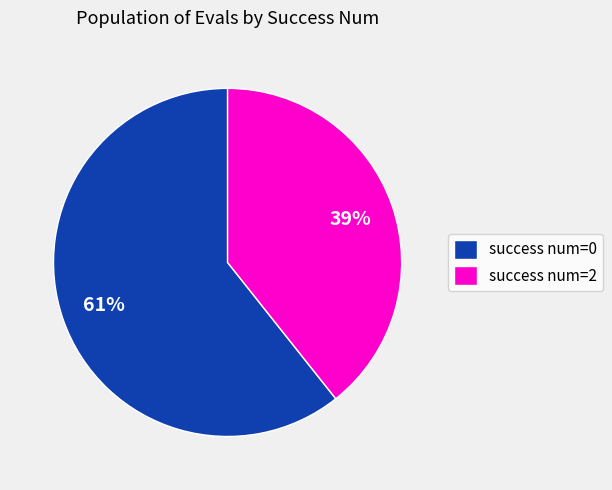

Rank the categories by value from highest to lowest.

success num=0, success num=2